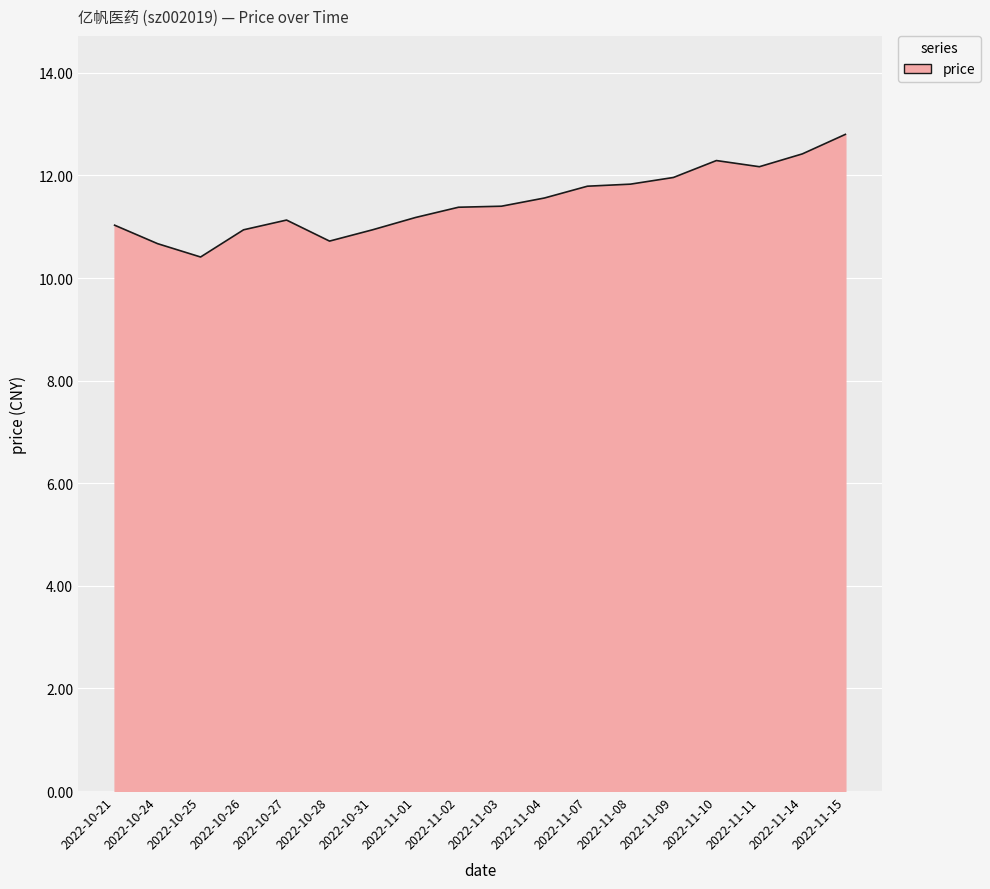

What is the ratio of the value at 2022-11-15 to the value at 2022-11-07?

1.1